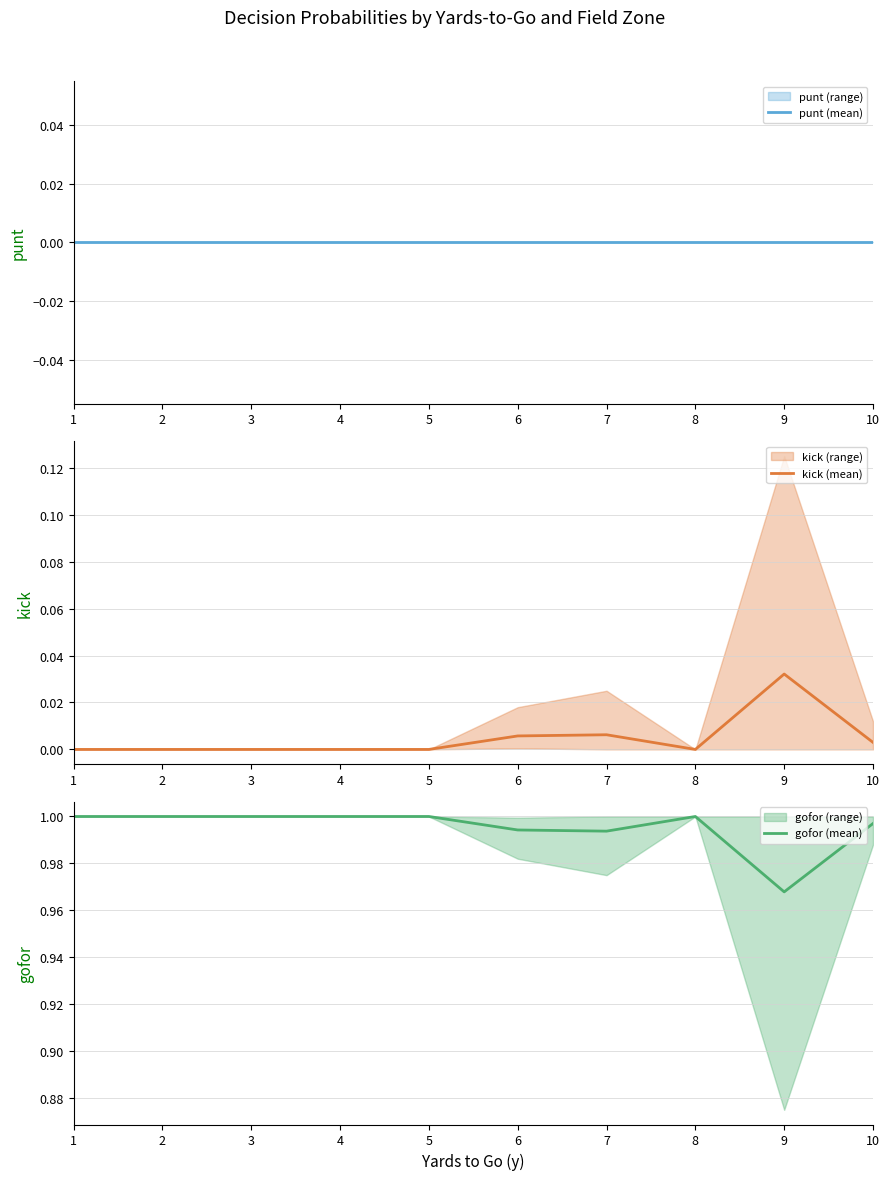

At which label is kick (mean) closest to 0?

1